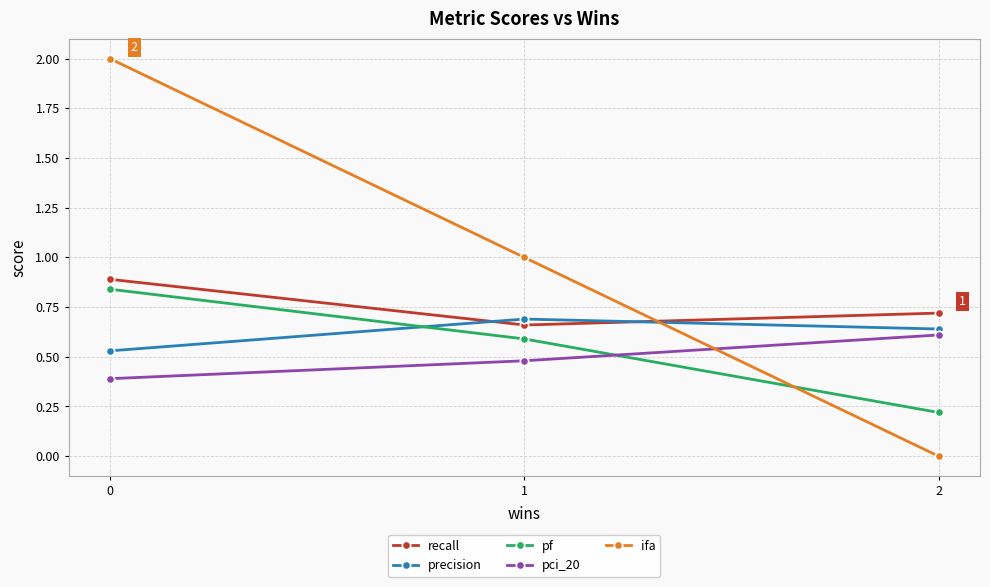

How many ifa values are between 0 and 2?

3